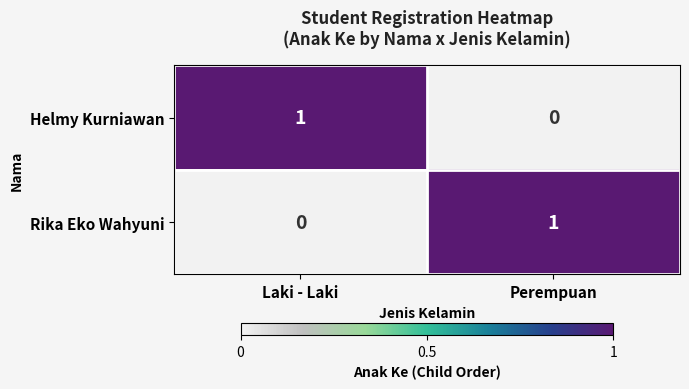

The Rika Eko Wahyuni series shows 1 at Perempuan. True or false?

True